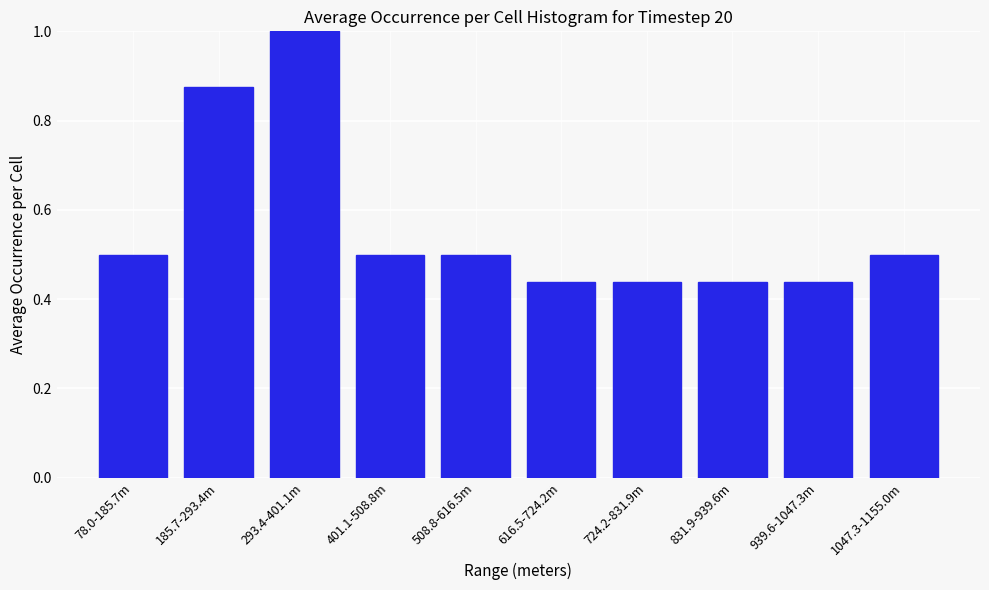

What is the sum of the values at 78.0-185.7m and 401.1-508.8m?

1.0